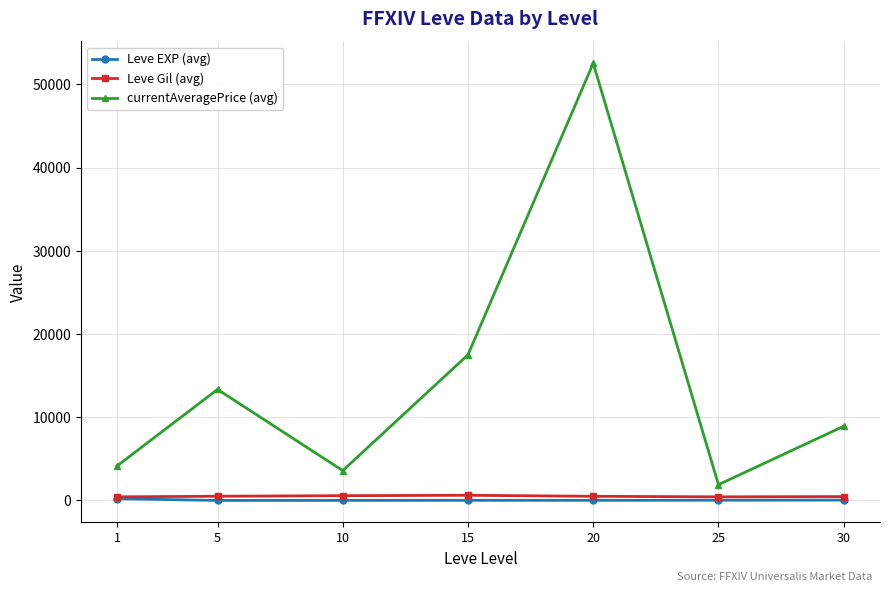

How many values in the currentAveragePrice (avg) series are below 8916?

3